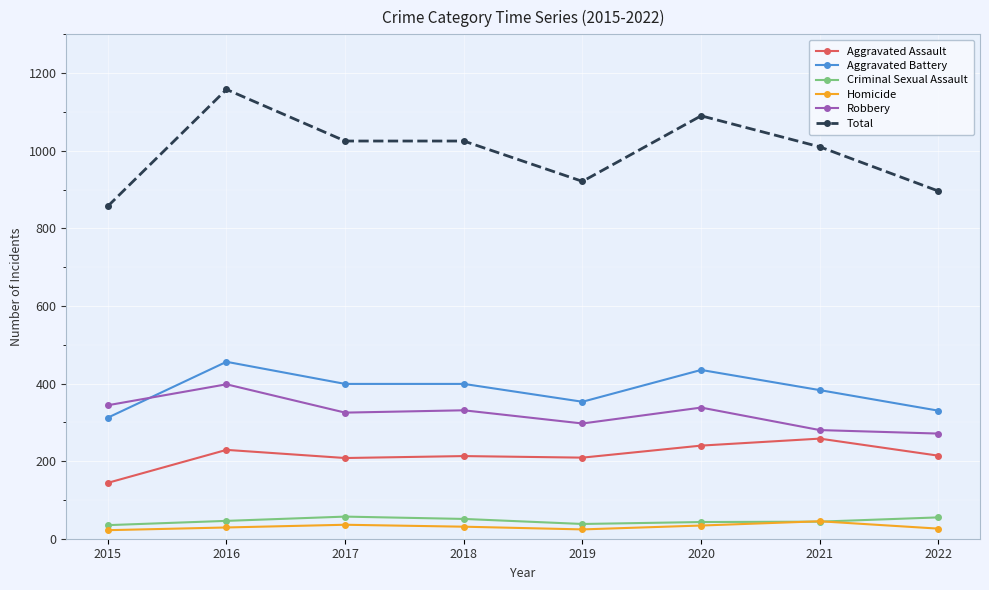

How many lines are shown in the chart?

6